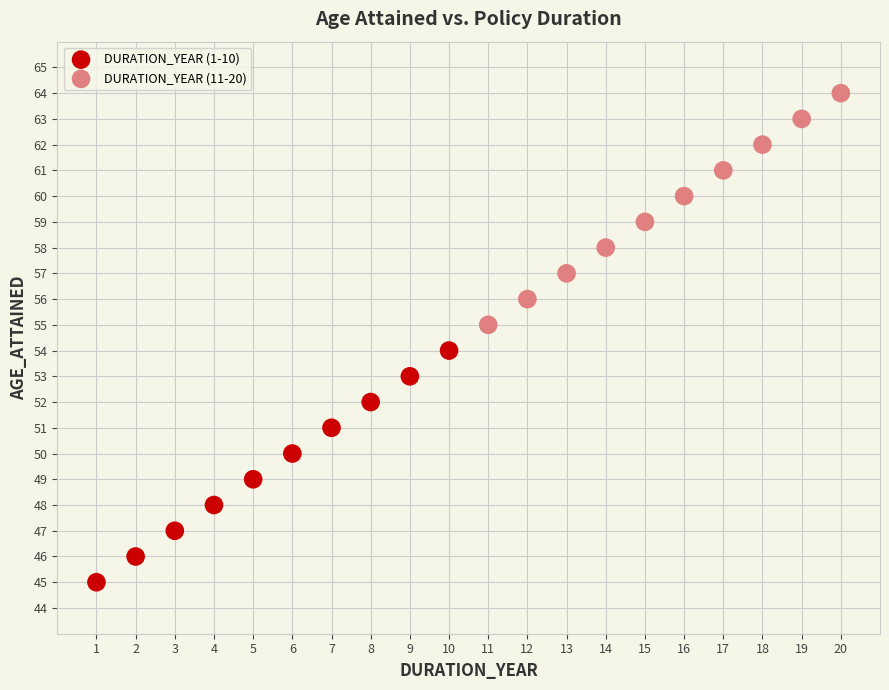

Which series contains the highest Y value?

DURATION_YEAR (11-20)